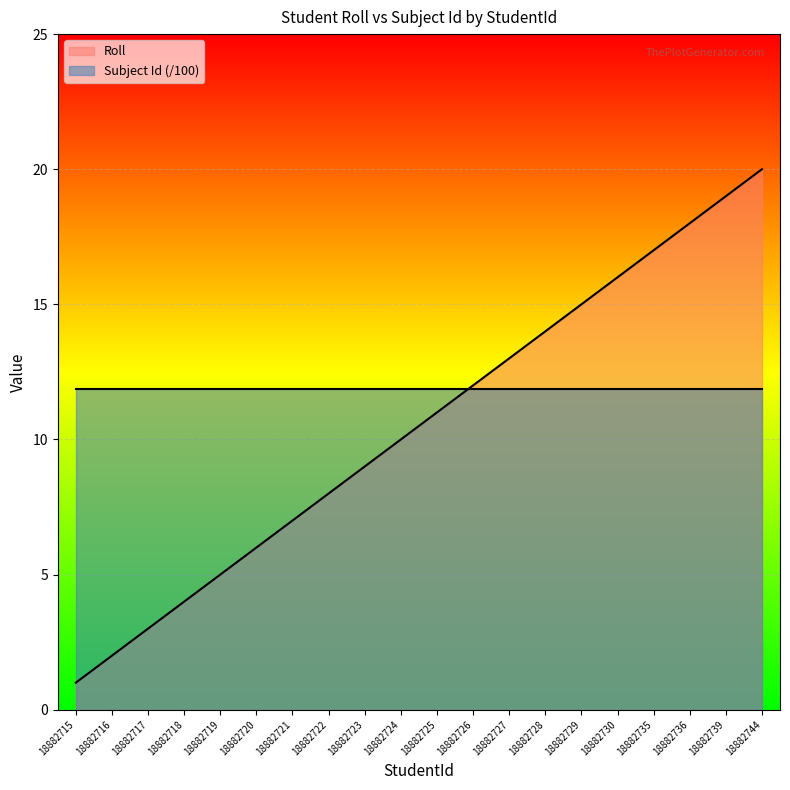

The chart shows a value of 5 at 18882725. True or false?

False